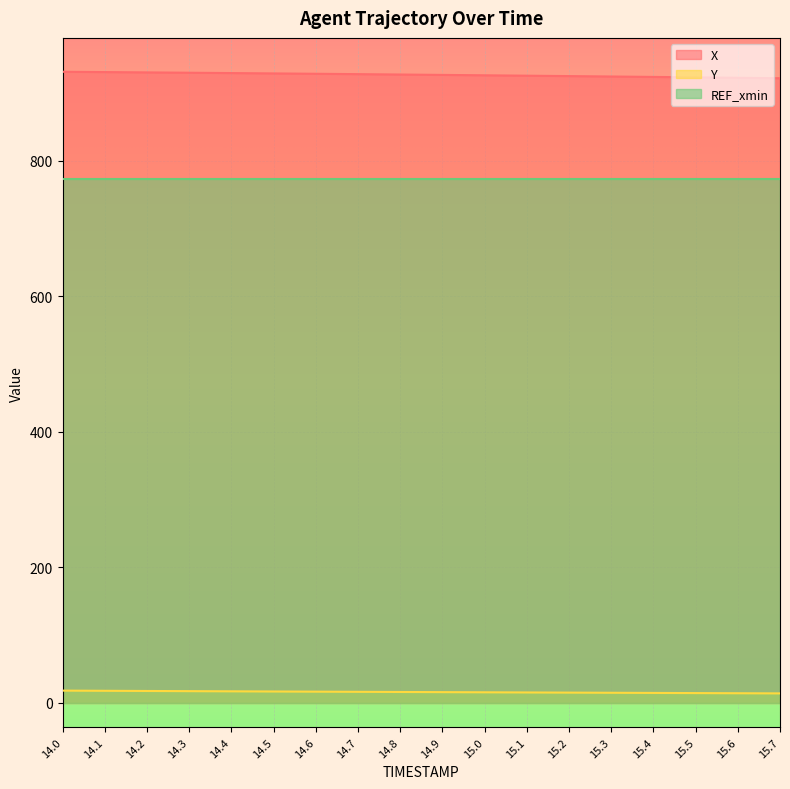

What is the label of the 12th point from the right?

14.6